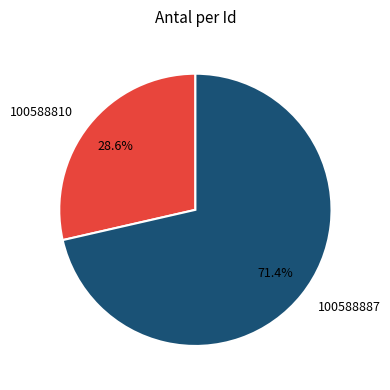

To the nearest percent, what portion does 100588810 represent?

29%